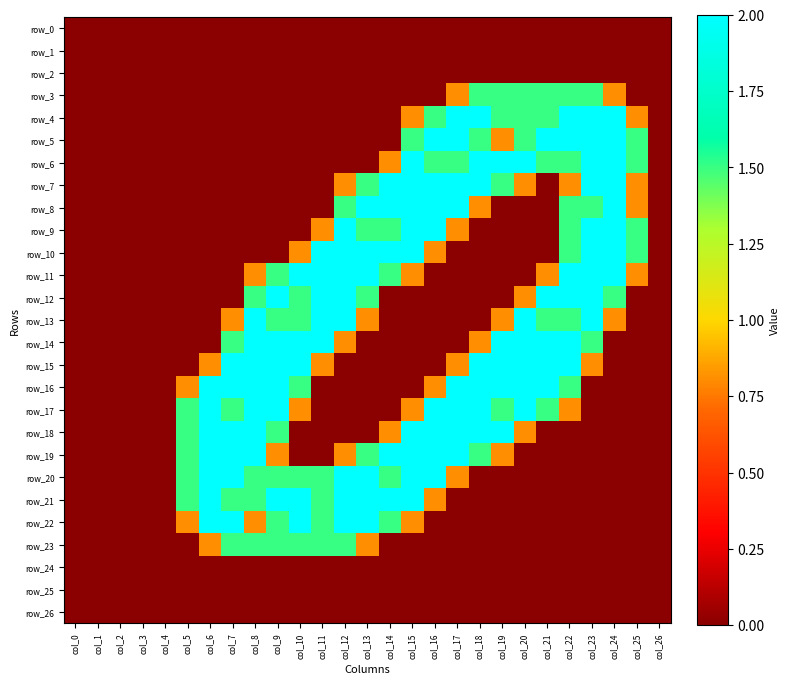

Rank the series by their maximum value, from highest to lowest.

row_4, row_5, row_6, row_7, row_8, row_9, row_10, row_11, row_12, row_13, row_14, row_15, row_16, row_17, row_18, row_19, row_20, row_21, row_22, row_3, row_23, row_0, row_1, row_2, row_24, row_25, row_26